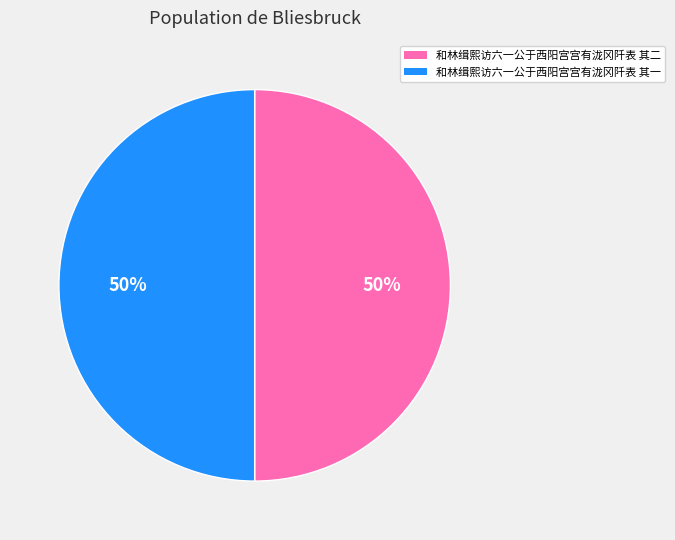

Combined, do 和林缉熙访六一公于西阳宫宫有泷冈阡表 其二 and 和林缉熙访六一公于西阳宫宫有泷冈阡表 其一 account for over 50%?

Yes